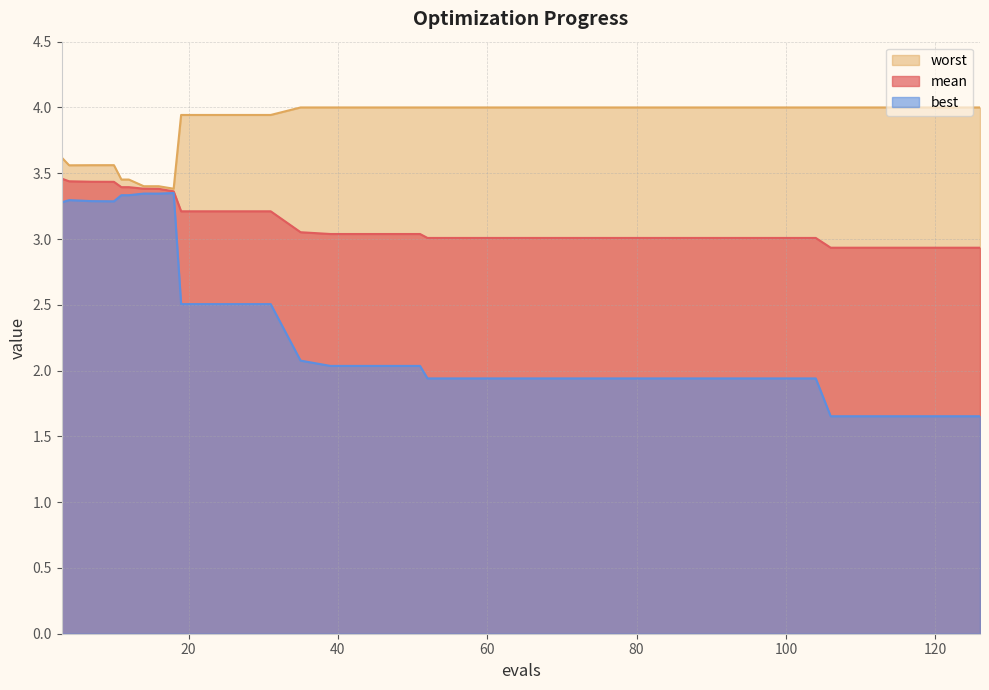

What is the greatest value displayed?

4.0